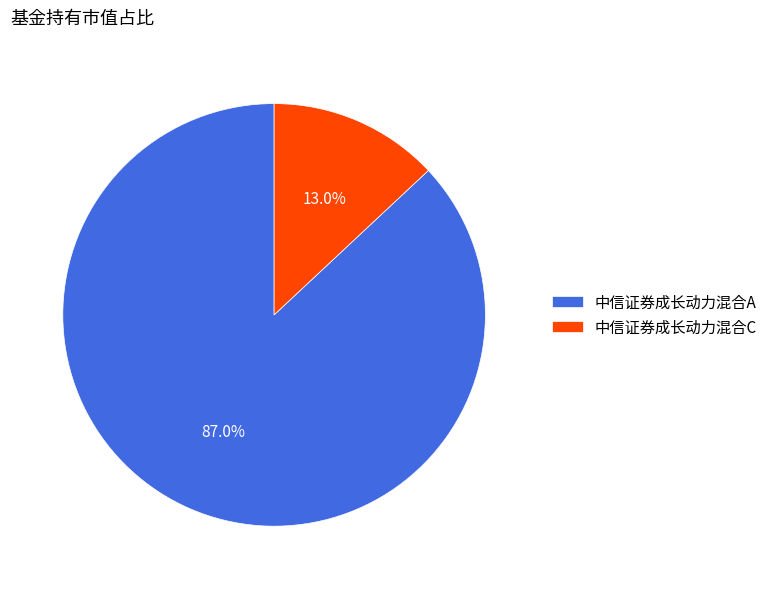

What is the total percentage of 中信证券成长动力混合A and 中信证券成长动力混合C?

100.0%